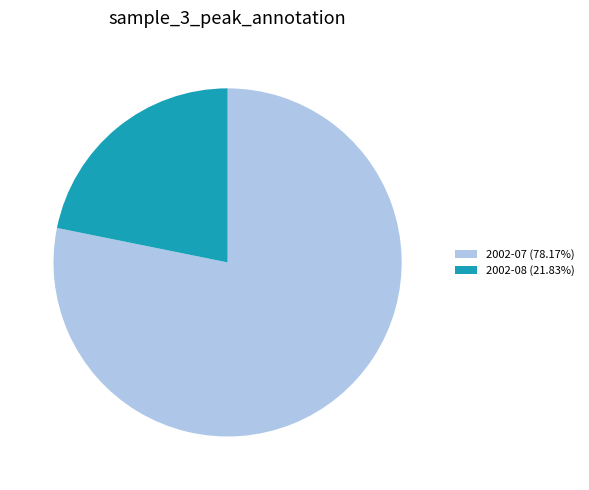

Combined, do 2002-07 (78.17%) and 2002-08 (21.83%) account for over 50%?

Yes